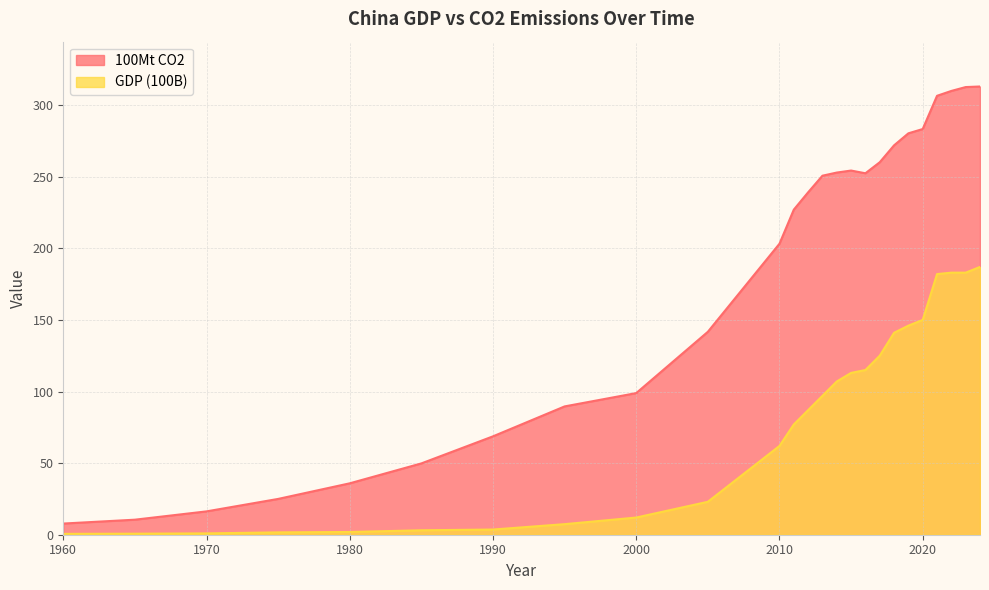

At which label does 100Mt CO2 reach its peak?

2024